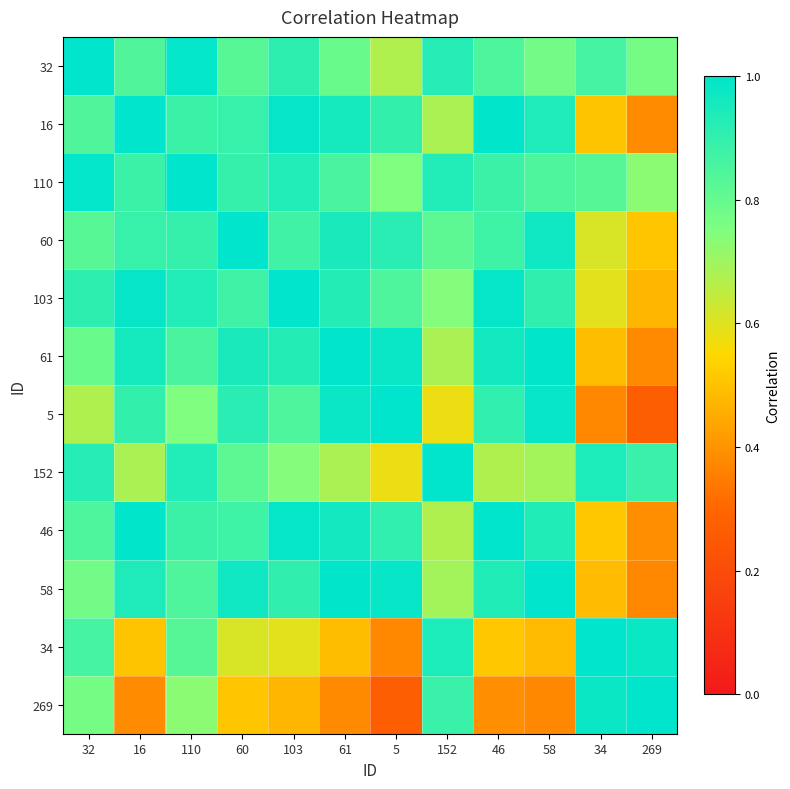

What is the maximum value shown in the chart?

1.0